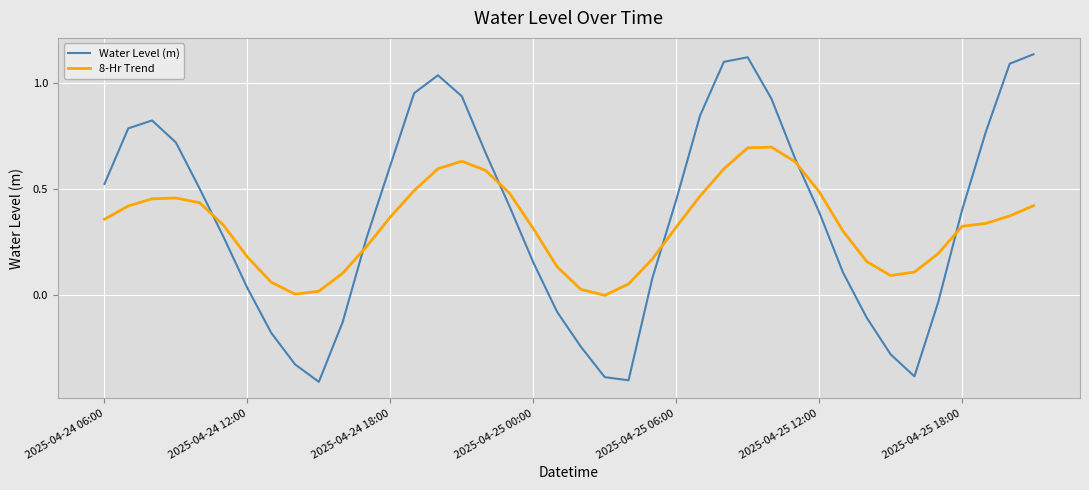

What is the lowest value of the Water Level (m) series?

-0.4